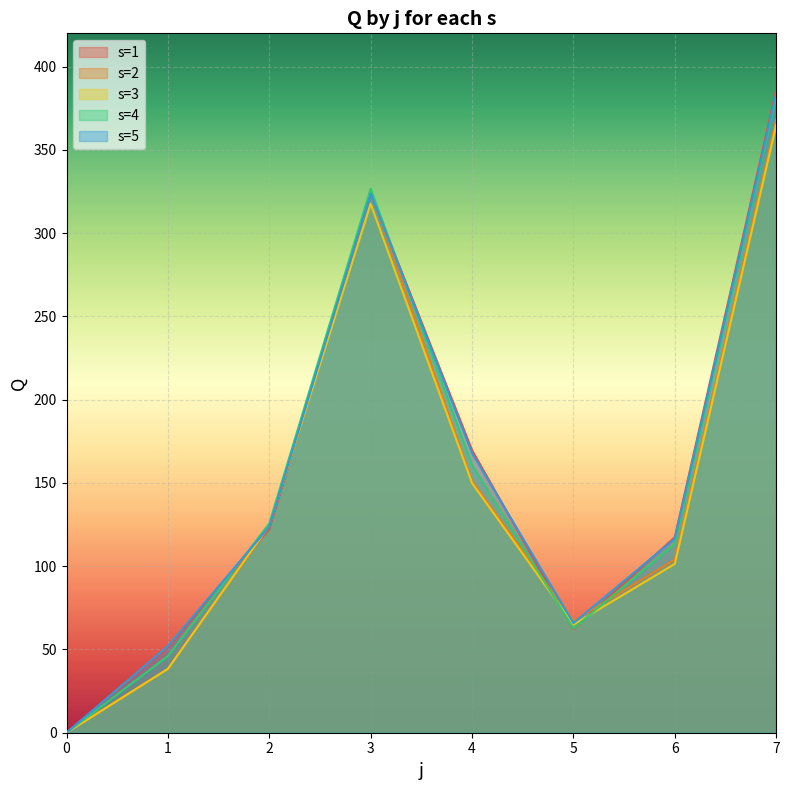

At which category is the sum across all series the highest?

7